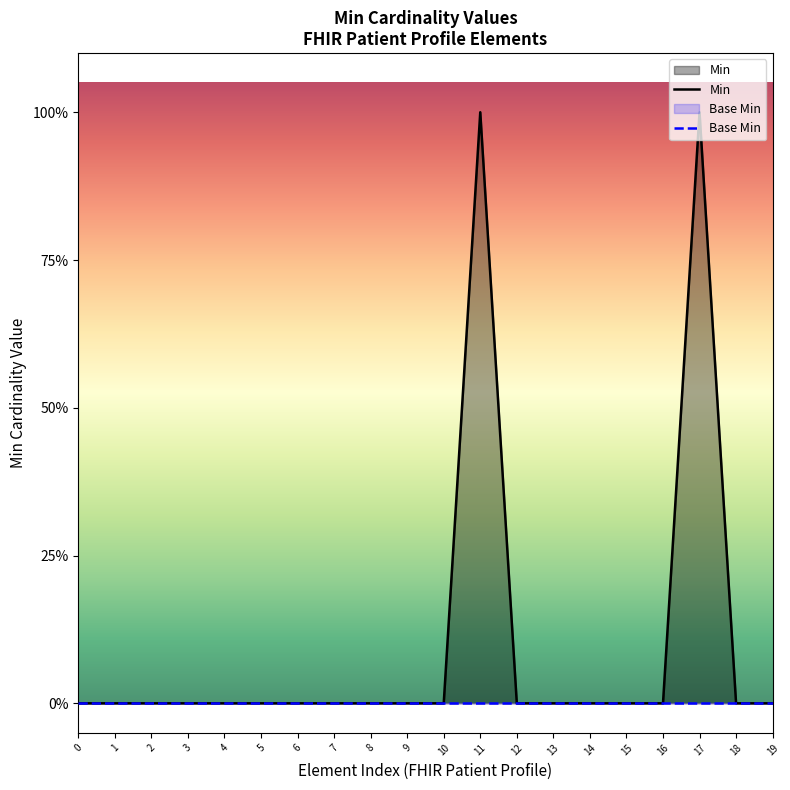

List the series in order of their overall mean, lowest first.

Base Min, Min